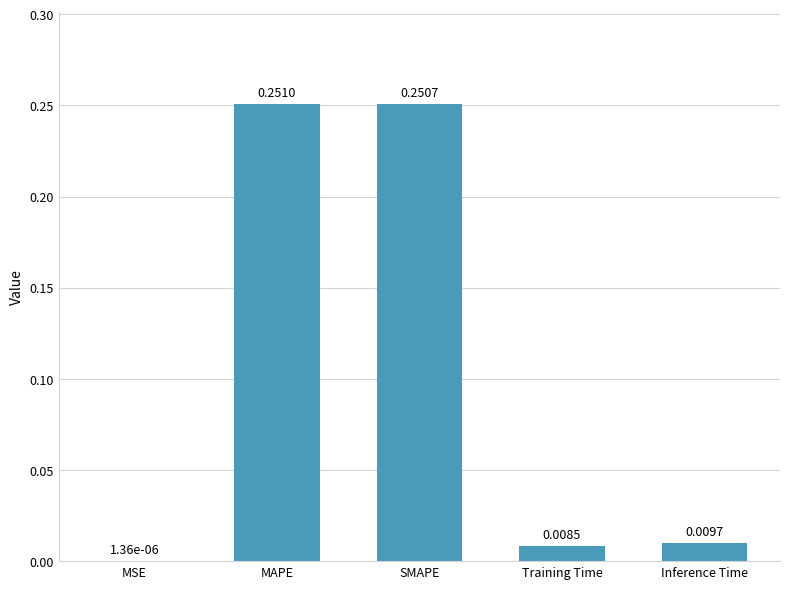

Which category has the highest value across all series?

MAPE